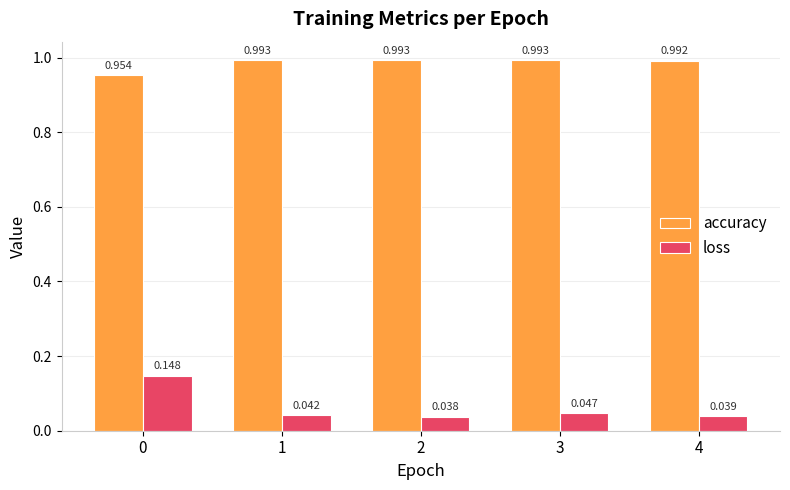

List the series in order of their peak value, highest first.

accuracy, loss